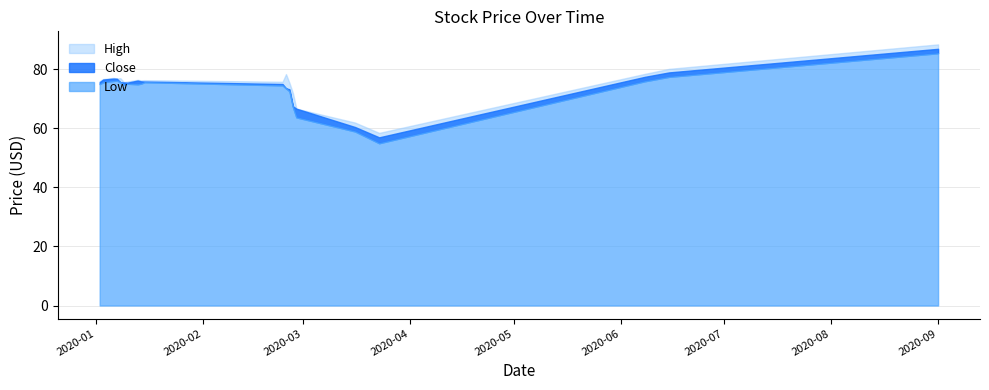

How many data points in Close are above 75?

14